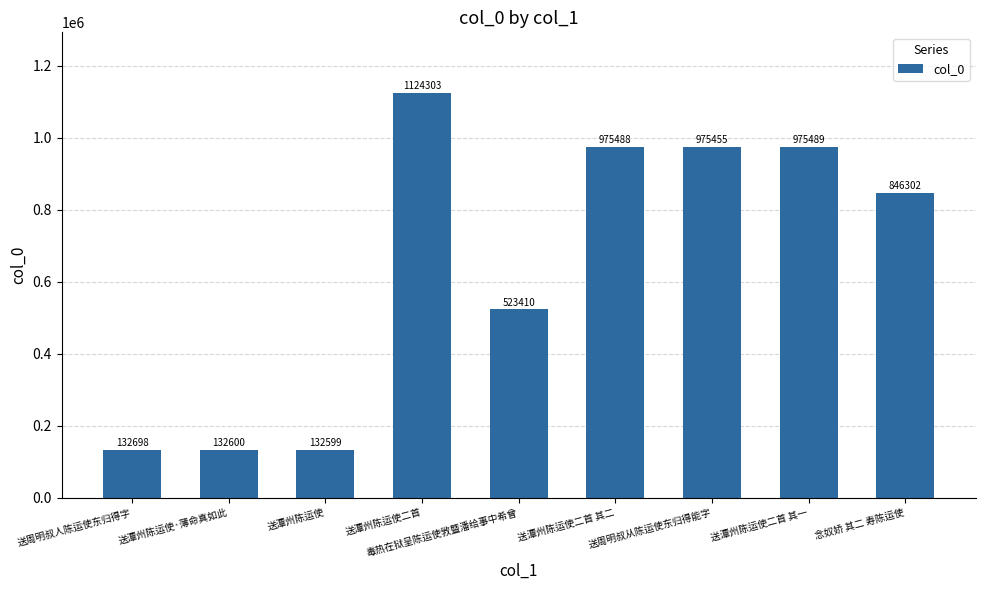

What is the sum of all values?

5818344